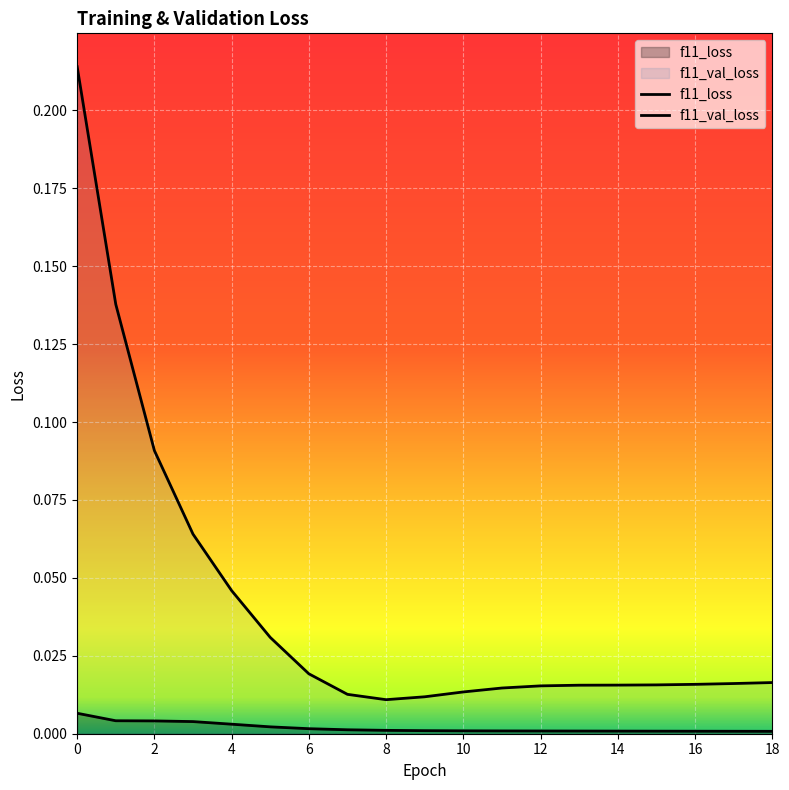

How many data points does each series have?

19